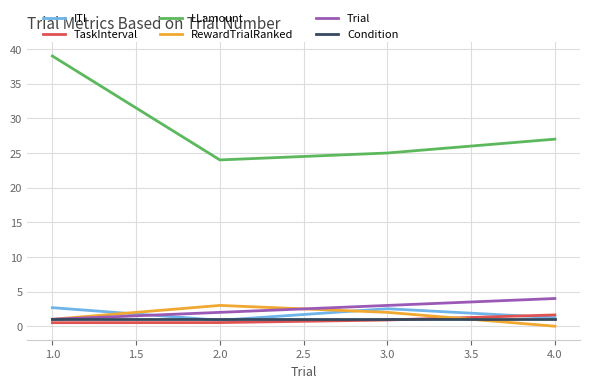

True or false: LLamount has more than 2 interior local peaks.

False